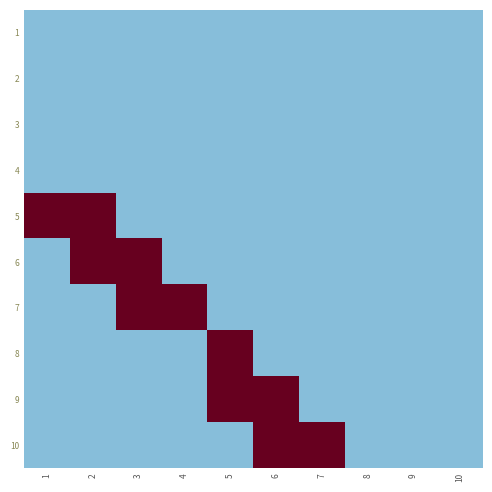

Which series has the largest total across all categories?

5